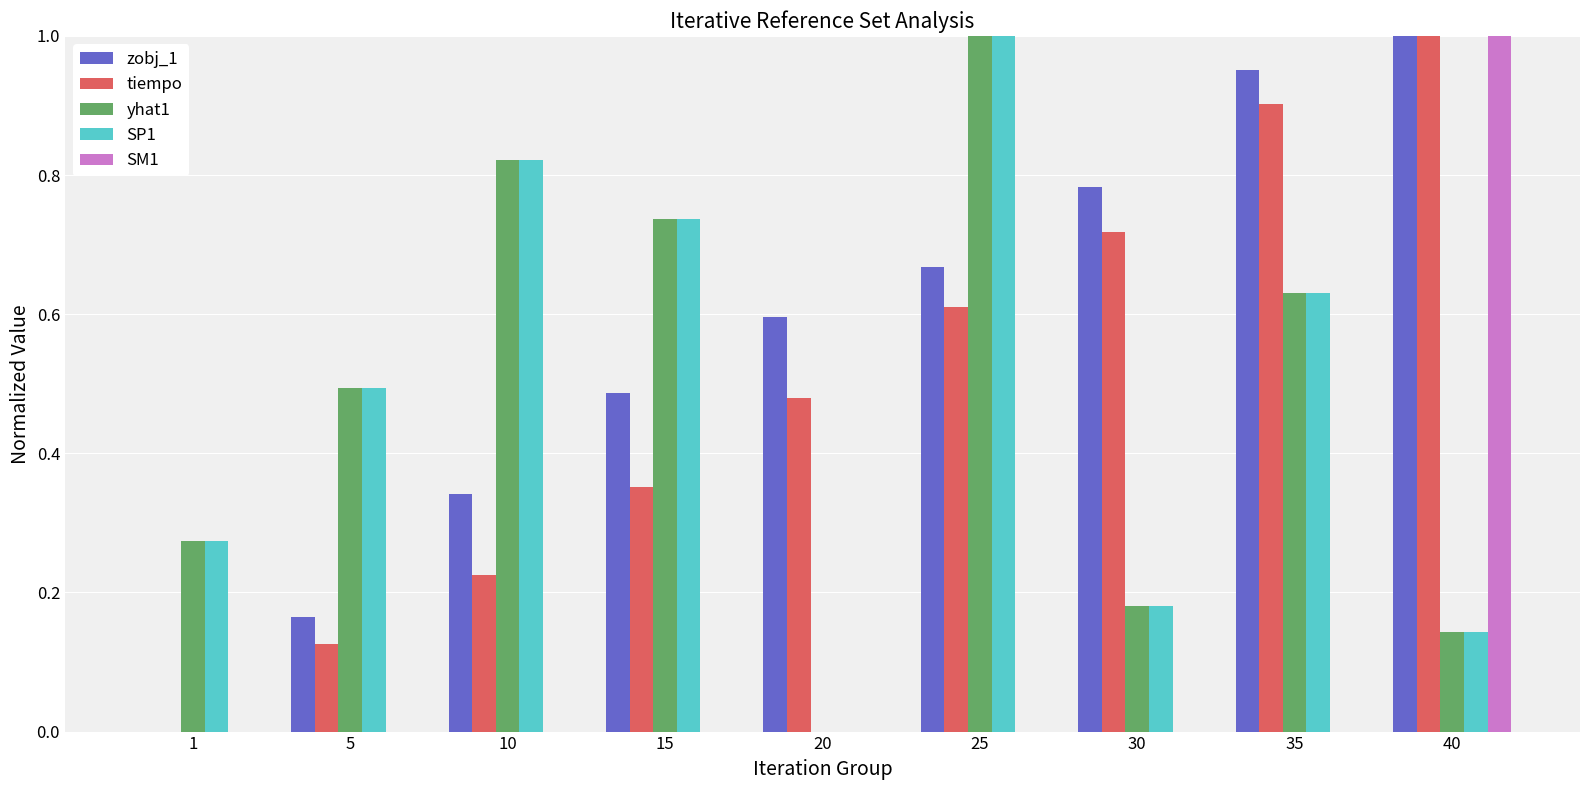

Which series changed the most between 1 and 20?

zobj_1